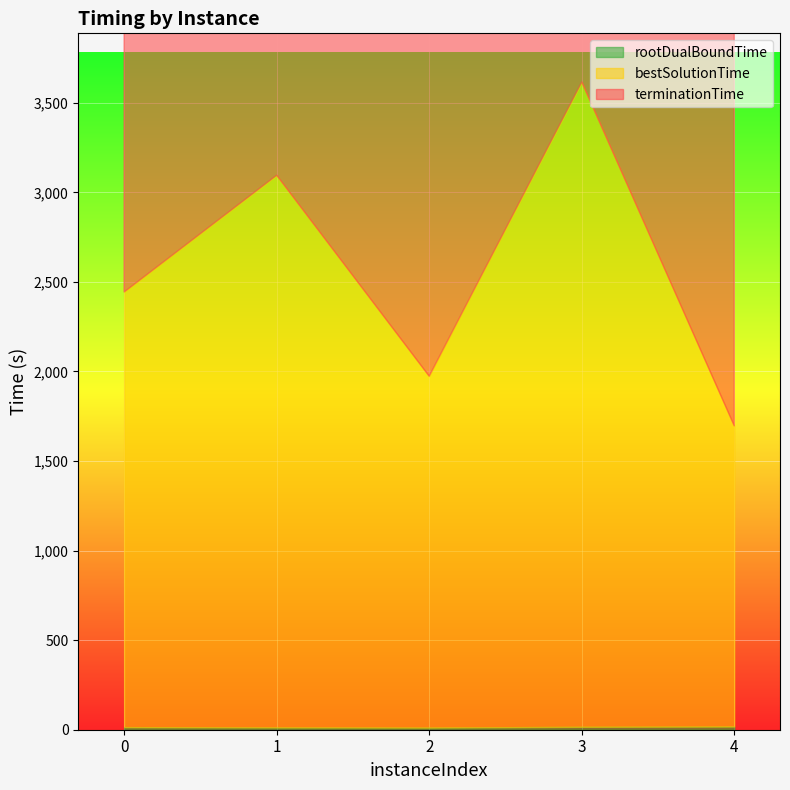

What value does the terminationTime series have at 3?

3600.0